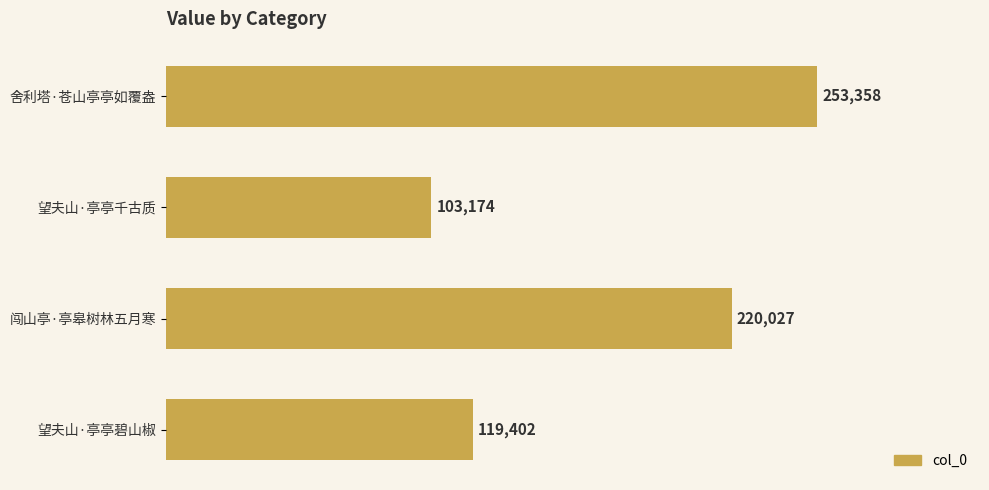

Between 舍利塔·苍山亭亭如覆盎 and 闯山亭·亭皋树林五月寒, which is larger?

舍利塔·苍山亭亭如覆盎